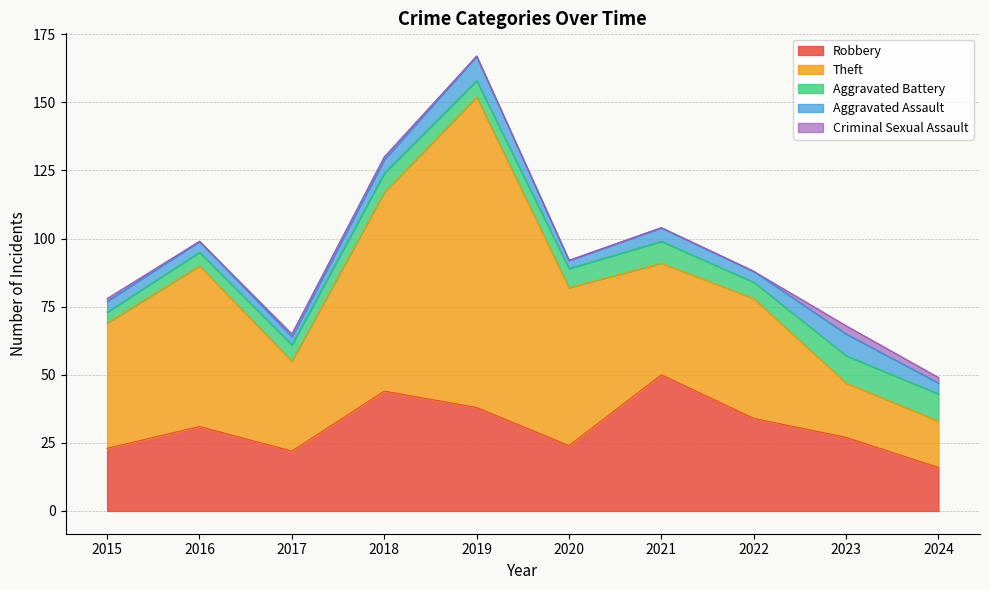

What is the sum of all Robbery values?

309